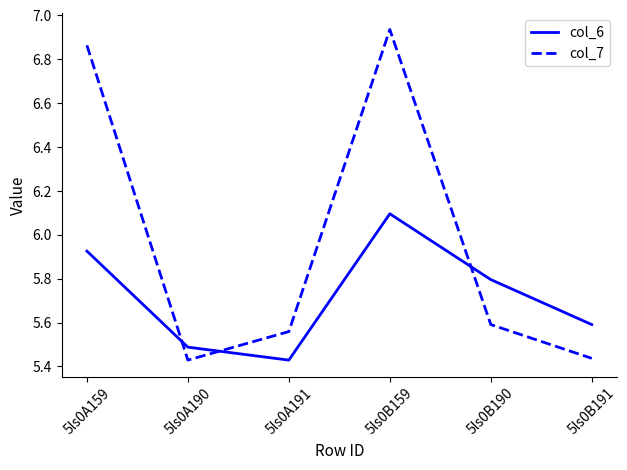

Between 5ls0B159 and 5ls0B191, which series saw the biggest shift?

col_7